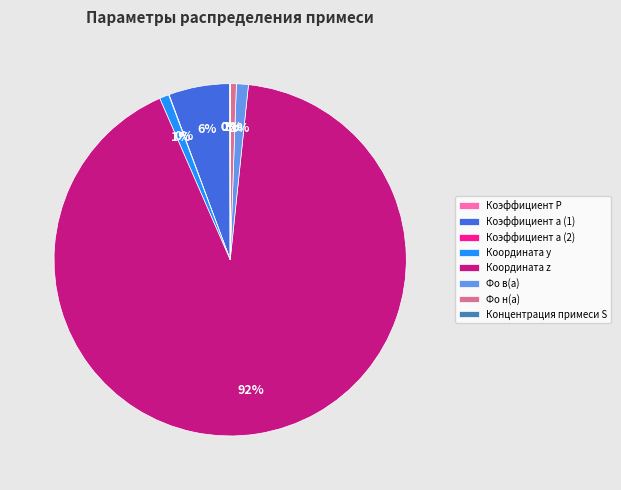

Which slice is the largest?

Координата z